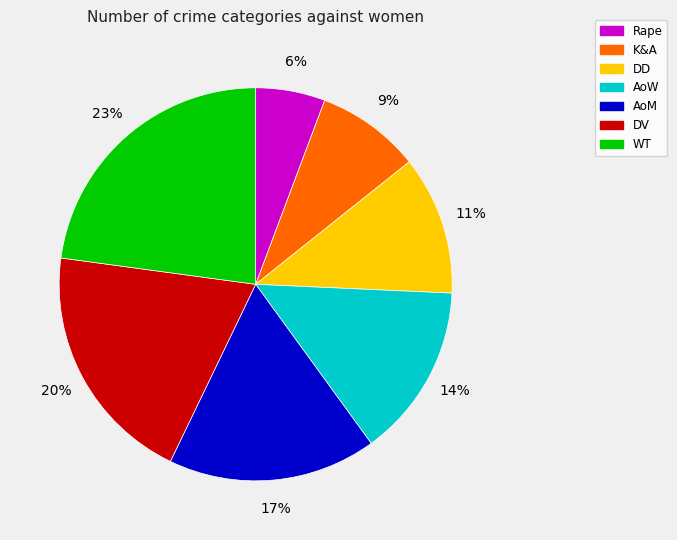

Which slice is the smallest?

Rape